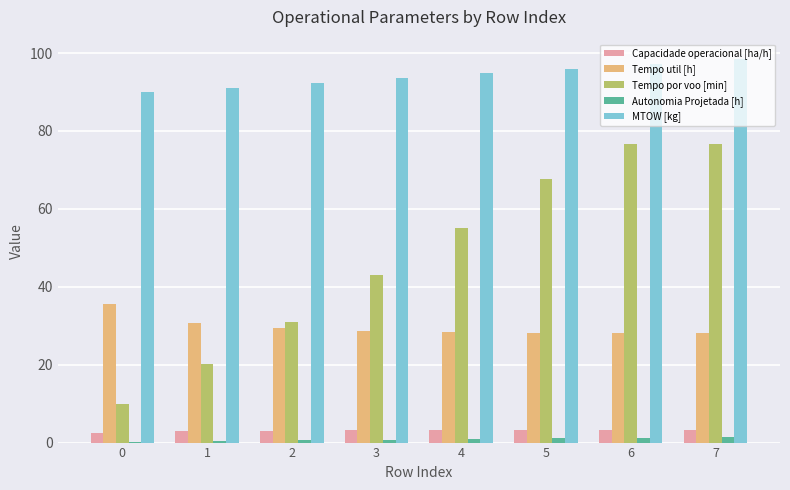

Does the chart contain stacked bars?

No